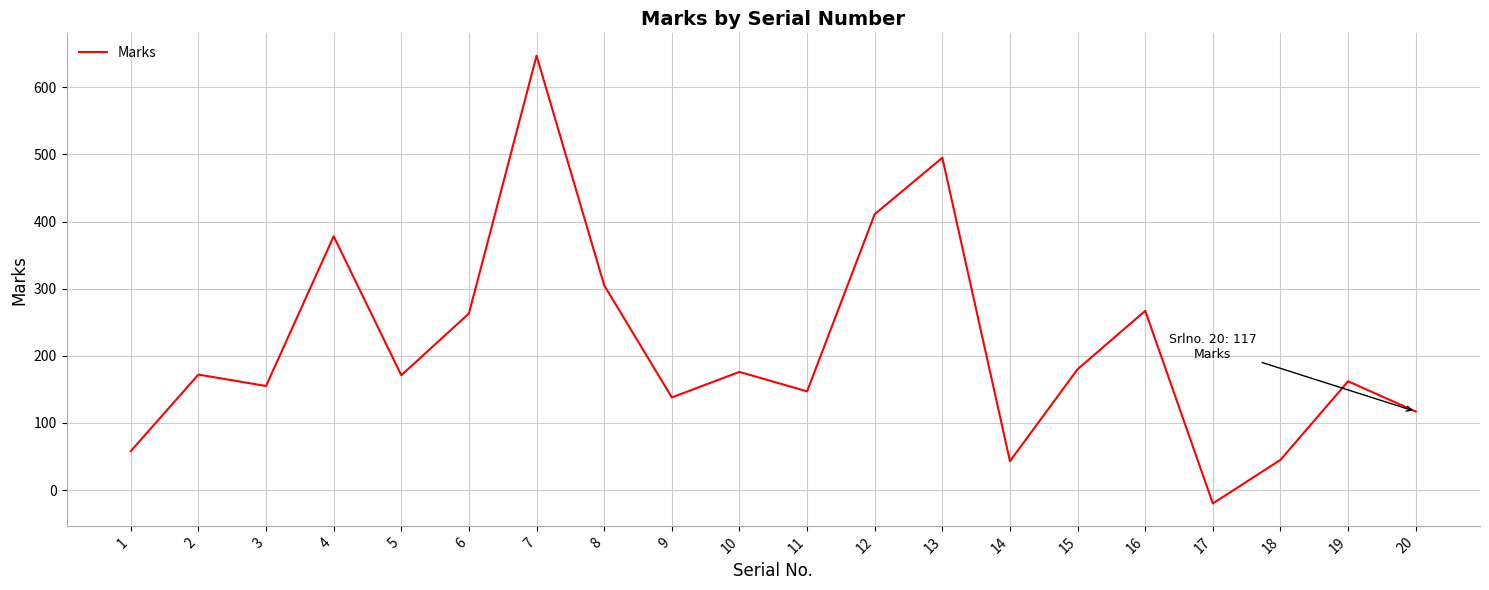

At which category does the chart reach its peak across all series?

7